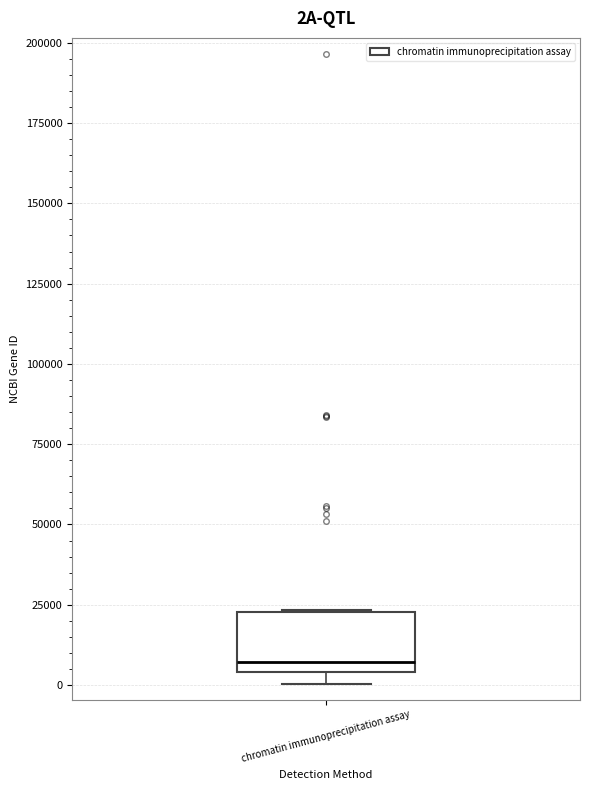

Where is the upper edge of the box for chromatin immunoprecipitation assay on the y-axis? The values are not printed on the chart, so give them approximately, as read against the axis.

25000